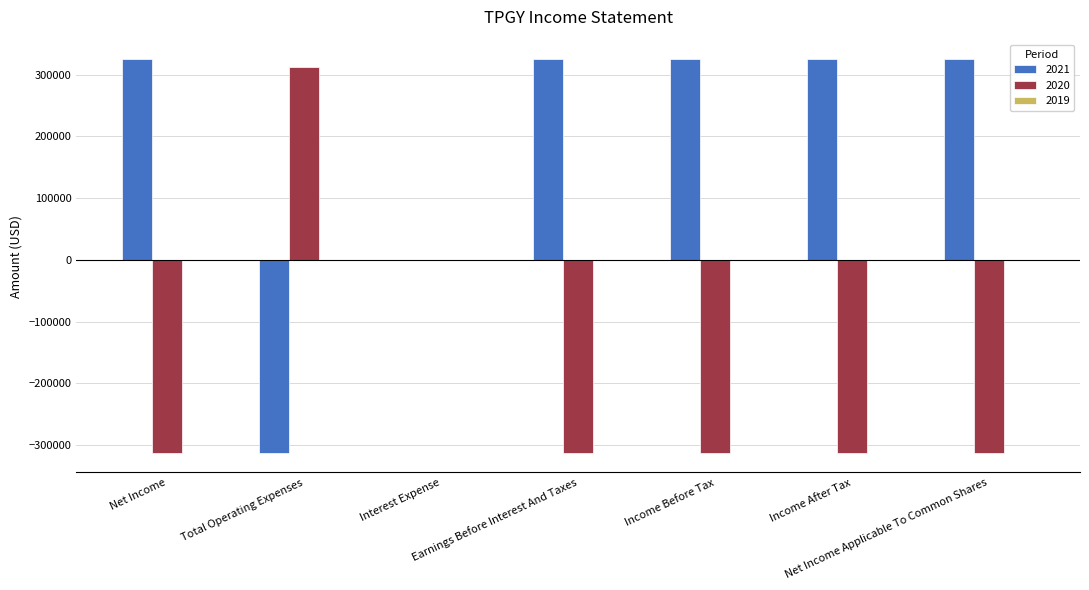

What is the maximum value shown in the chart?

324700